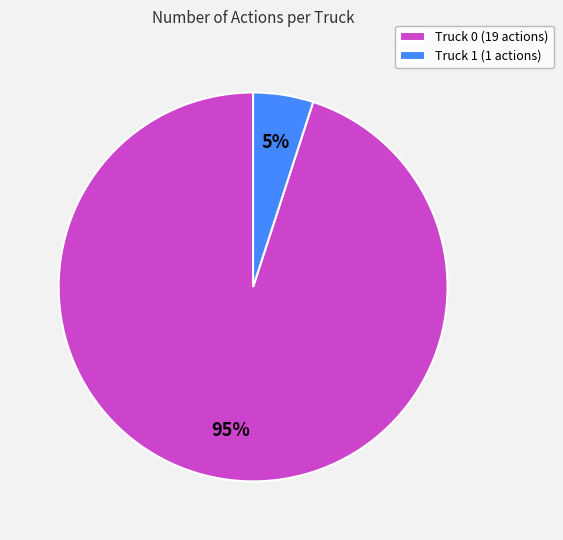

Does Truck 1 represent more than half of the total?

No